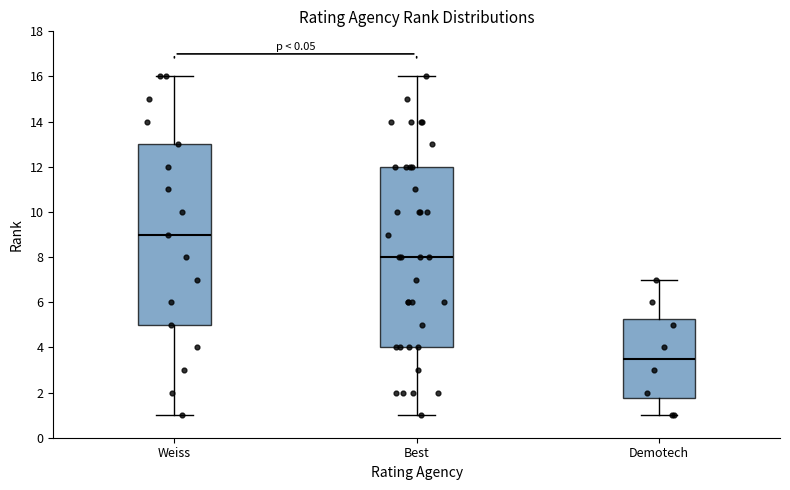

Where is the lower edge of the box for Weiss on the y-axis? The values are not printed on the chart, so give them approximately, as read against the axis.

5.0